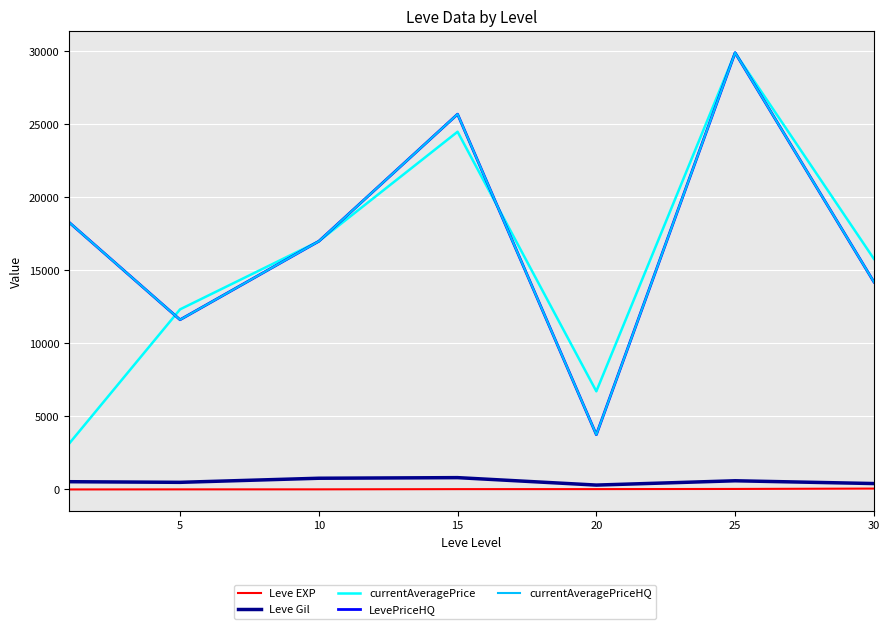

At which category is the sum across all series the highest?

25